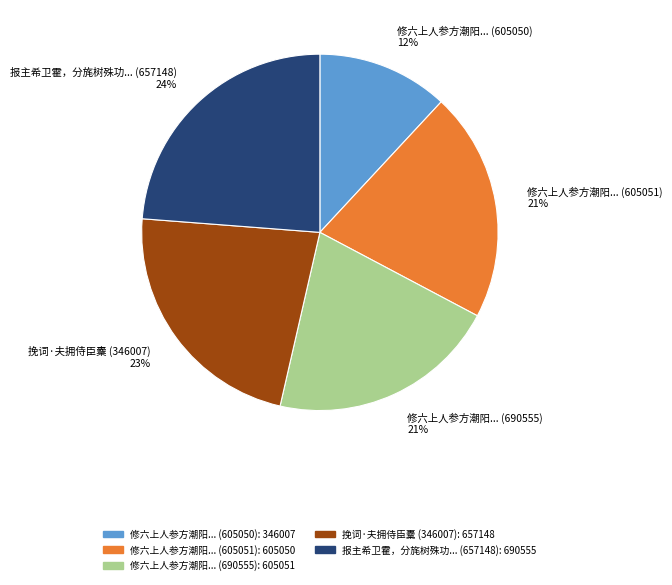

Is there a majority slice in this chart?

No